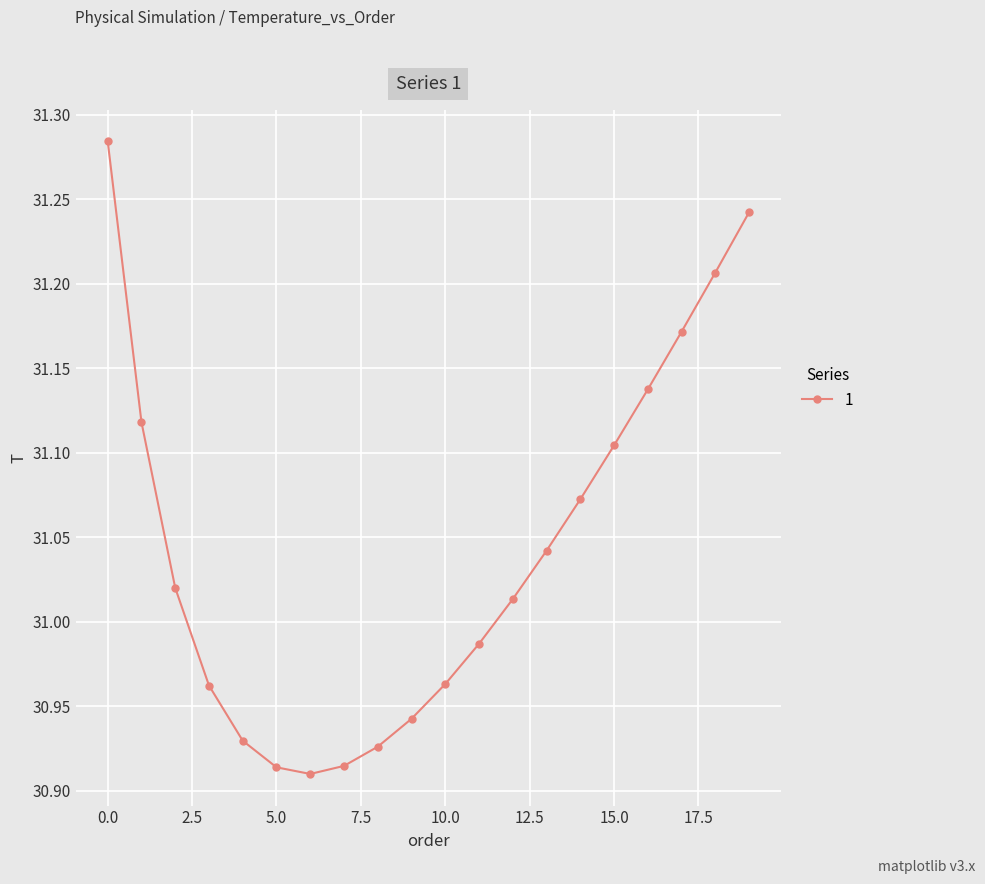

True or false: the data has more than 2 interior local peaks.

False